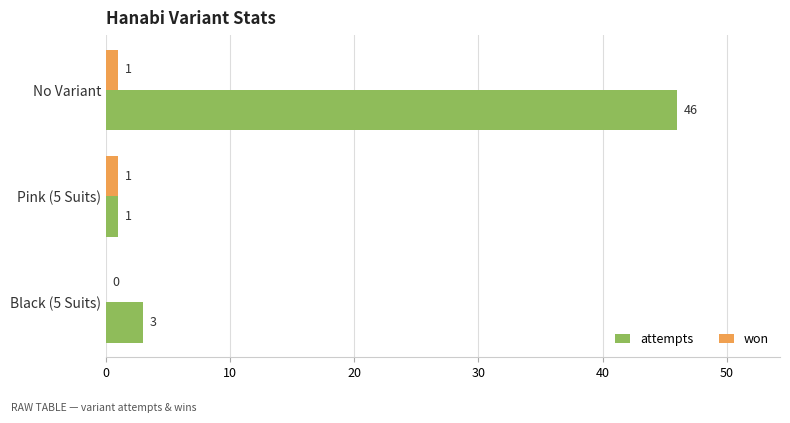

Which series changed the most between No Variant and Pink (5 Suits)?

attempts